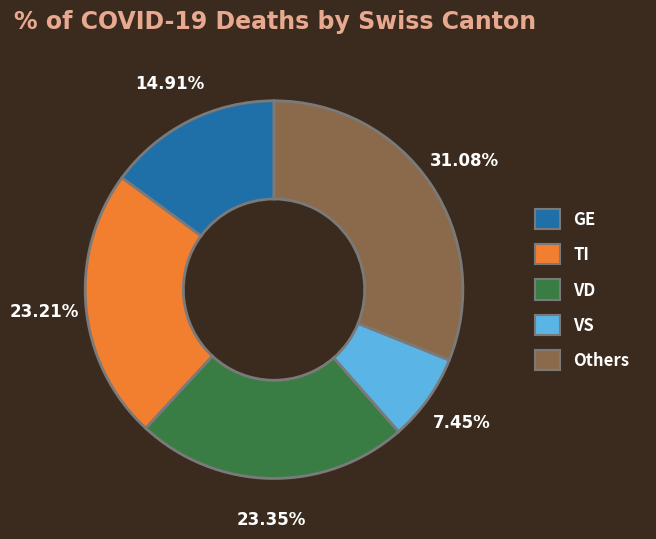

To the nearest percent, what is the difference between the largest and smallest slice percentages?

24%